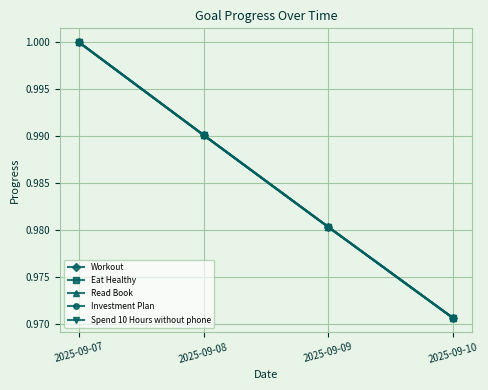

Is the value of Spend 10 Hours without phone at 2025-09-09 greater than the value of Eat Healthy at 2025-09-10?

Yes